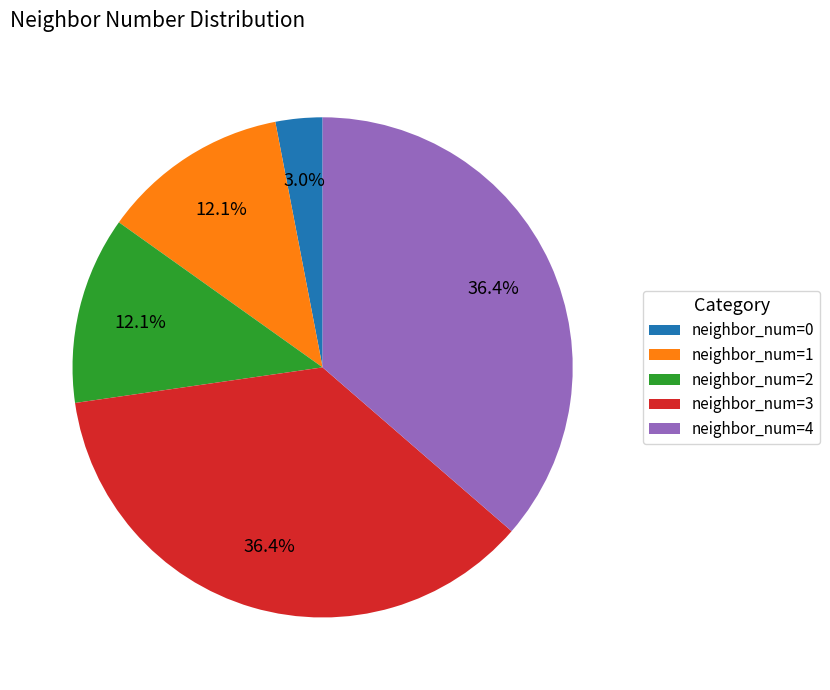

Does neighbor_num=2 represent more than half of the total?

No